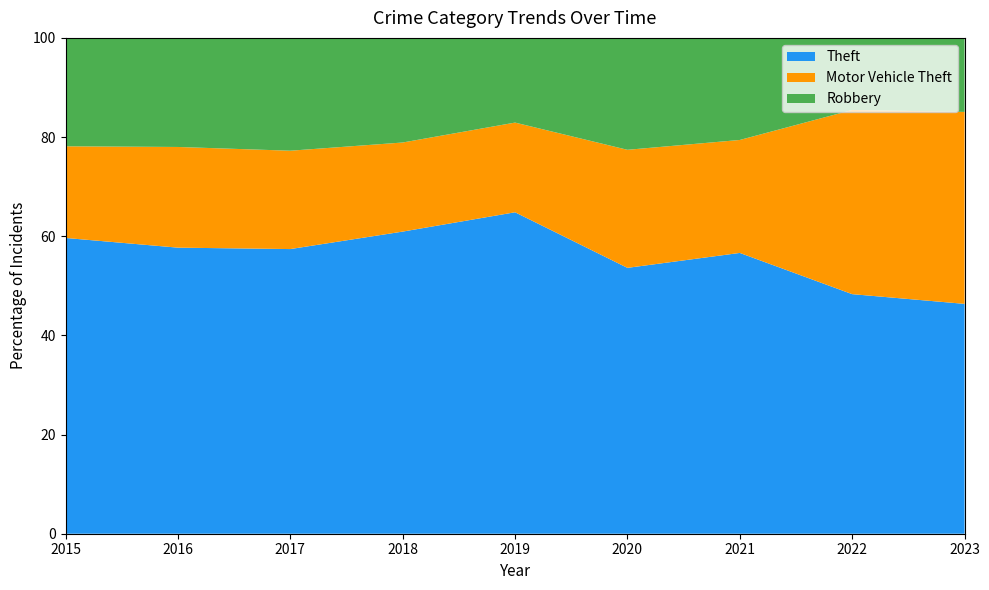

Reading left to right, extract all data points from this chart.

Theft: 1981	2148	1968	2140	2190	1518	1392	1652	770
Motor Vehicle Theft: 614	756	680	631	611	674	560	1270	643
Robbery: 726	819	780	741	577	639	506	497	248